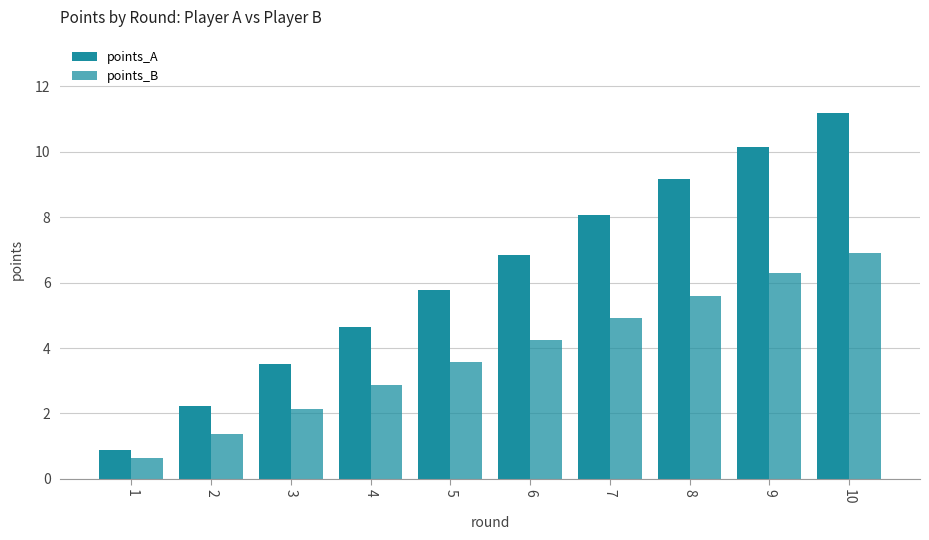

What is the difference between the maximum and minimum values in the points_A series?

10.3